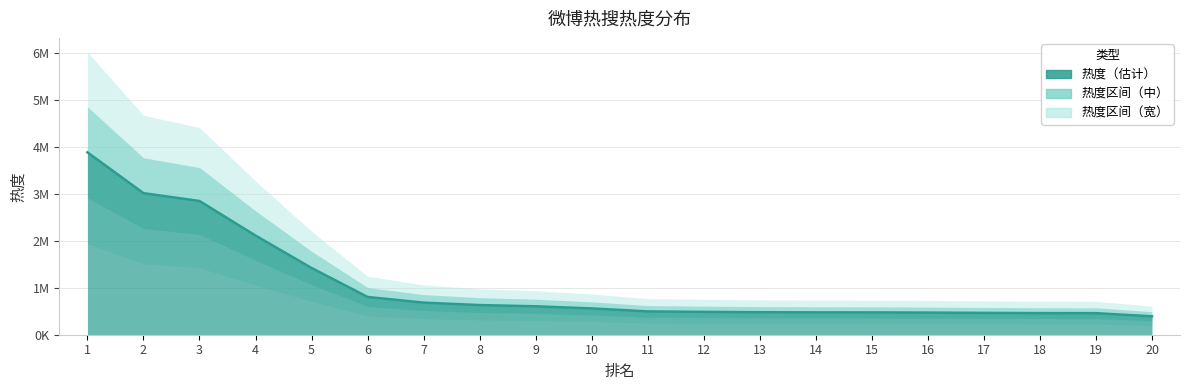

What is the value of the 1st point from the left?

3889128